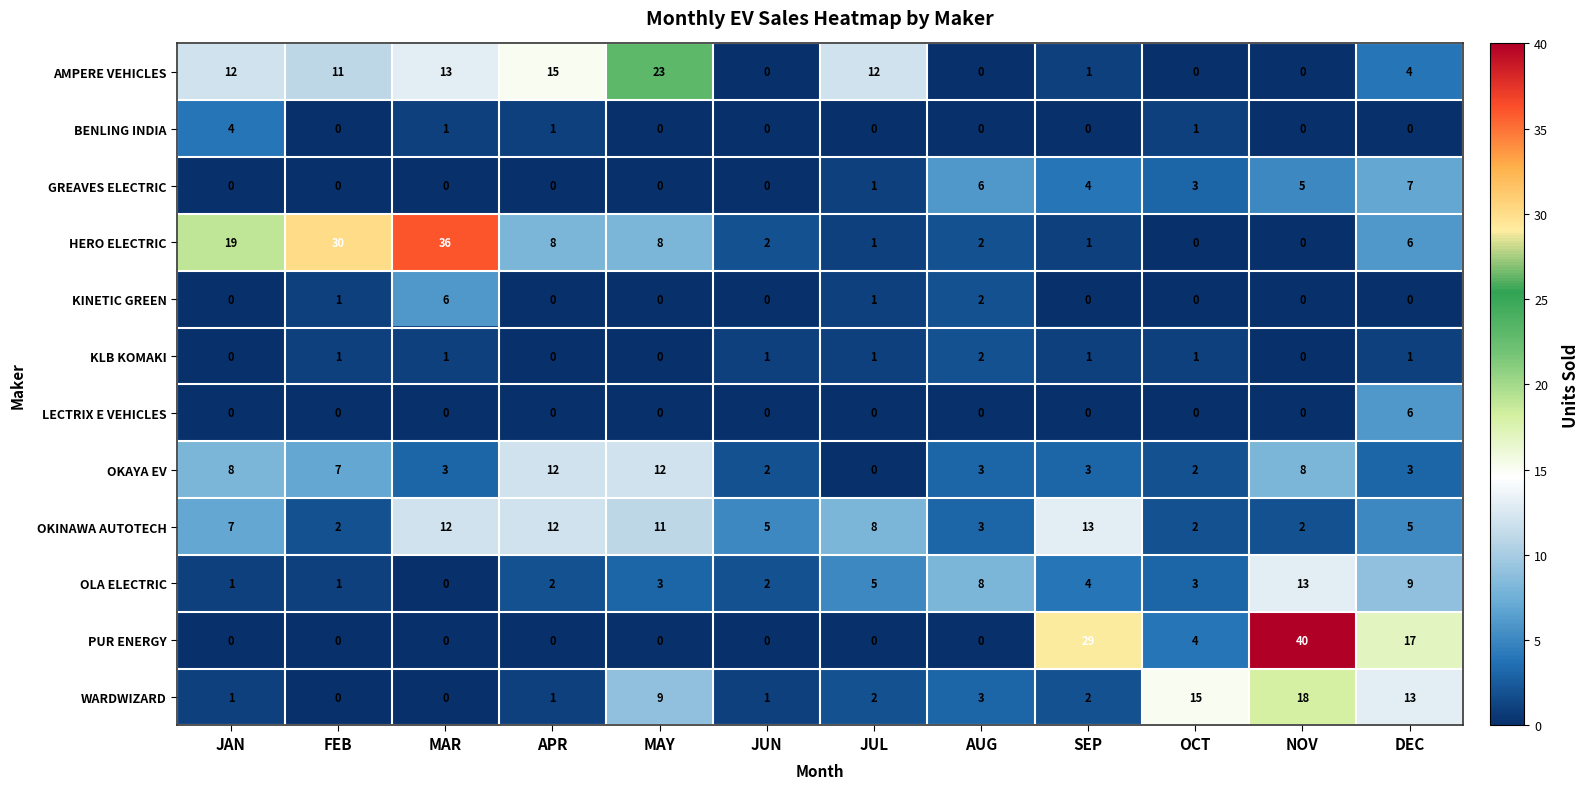

What is the approximate value of BENLING INDIA at JAN?

4